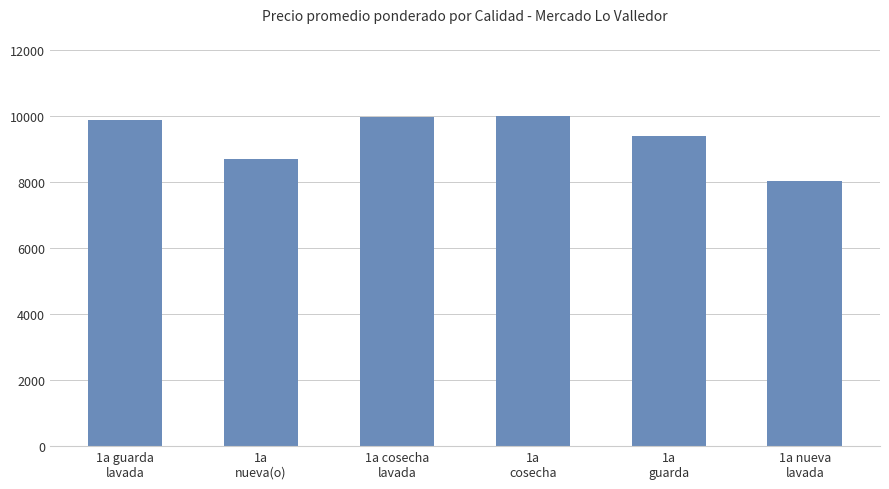

How many data points are less than 9861?

3